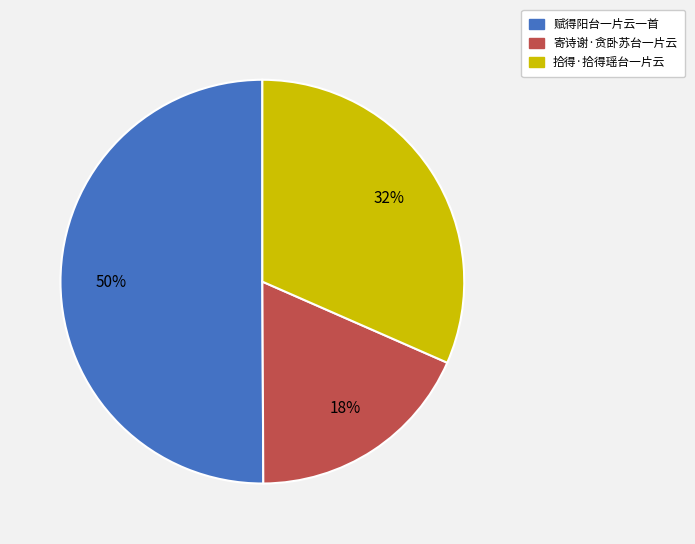

Rank the categories by value from lowest to highest.

寄诗谢·贪卧苏台一片云, 拾得·拾得瑶台一片云, 赋得阳台一片云一首